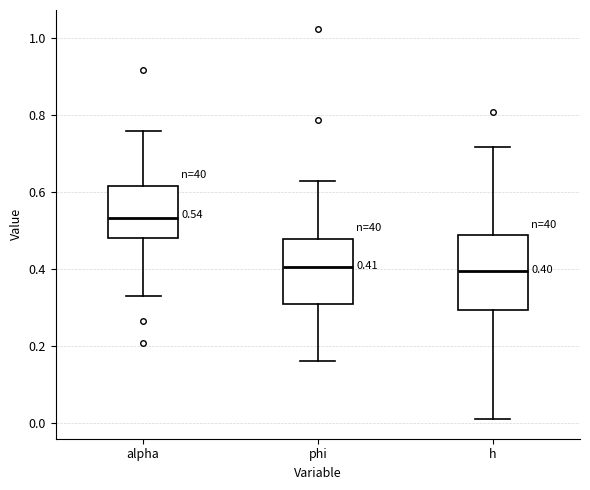

Comparing the boxes themselves (not the whiskers), which one is the tallest?

h